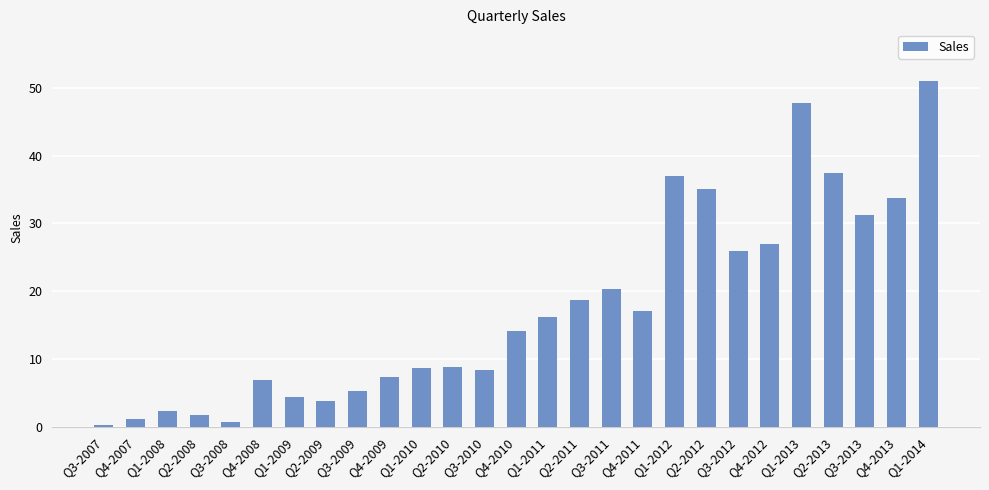

What position from the right is Q3-2008?

23